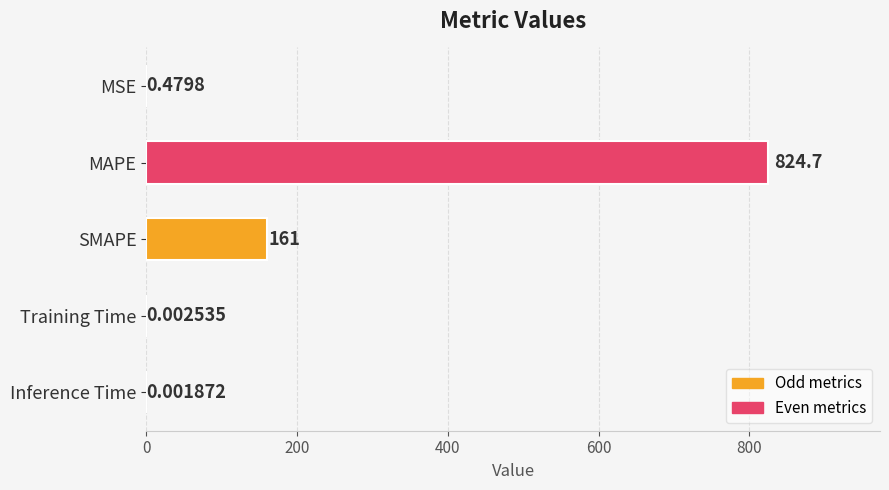

What is the change in value from MAPE to SMAPE?

-663.7